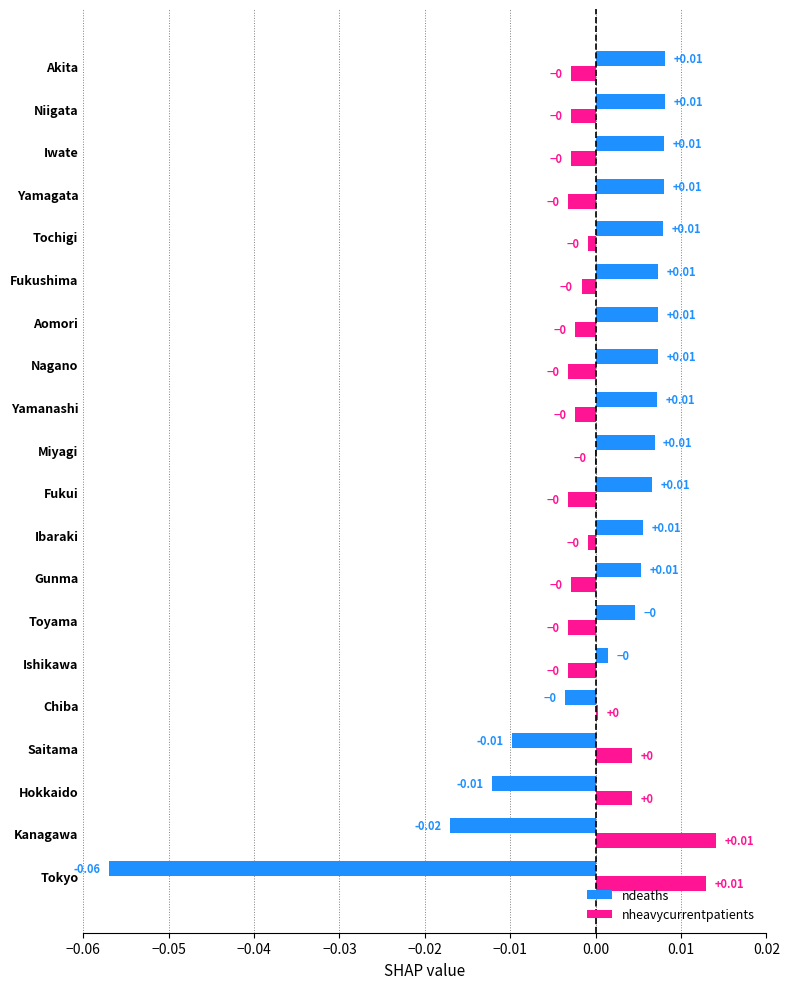

Is the value of nheavycurrentpatients at Miyagi greater than the value of ndeaths at Iwate?

No